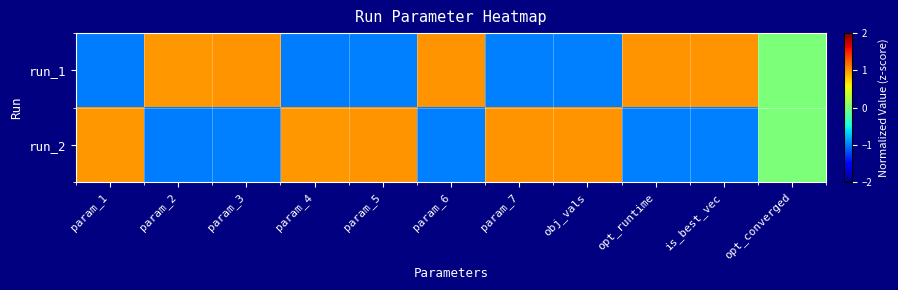

Between param_4 and param_6, which series saw the biggest shift?

run_1